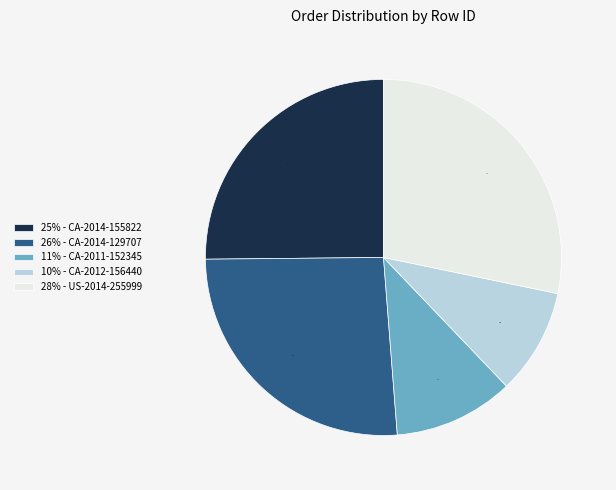

What is the smallest slice in the pie chart?

10% - CA-2012-156440